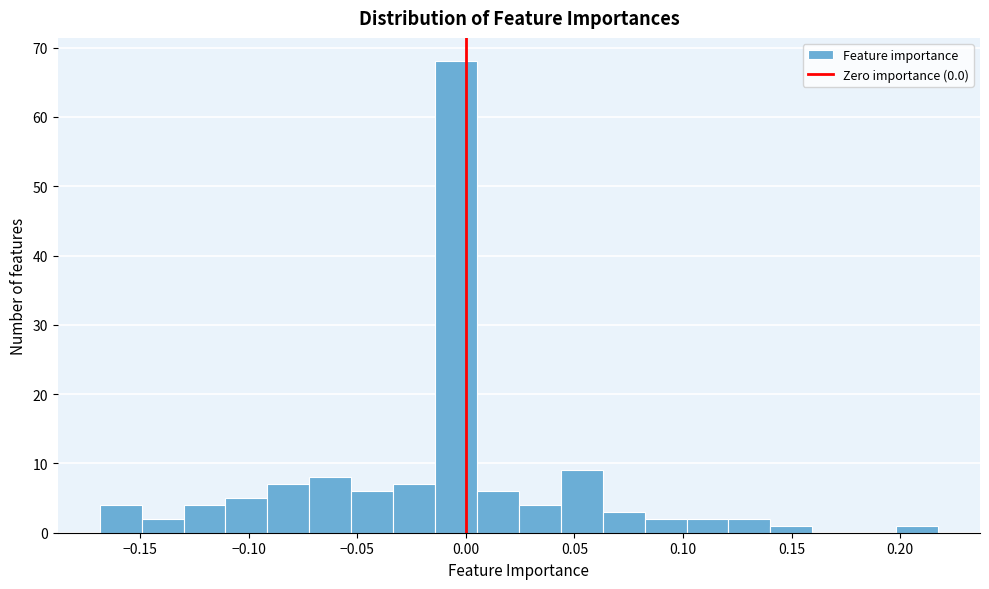

Around what value on the x-axis is the tallest bar? Give the approximate position of its centre, as read against the axis.

-0.005